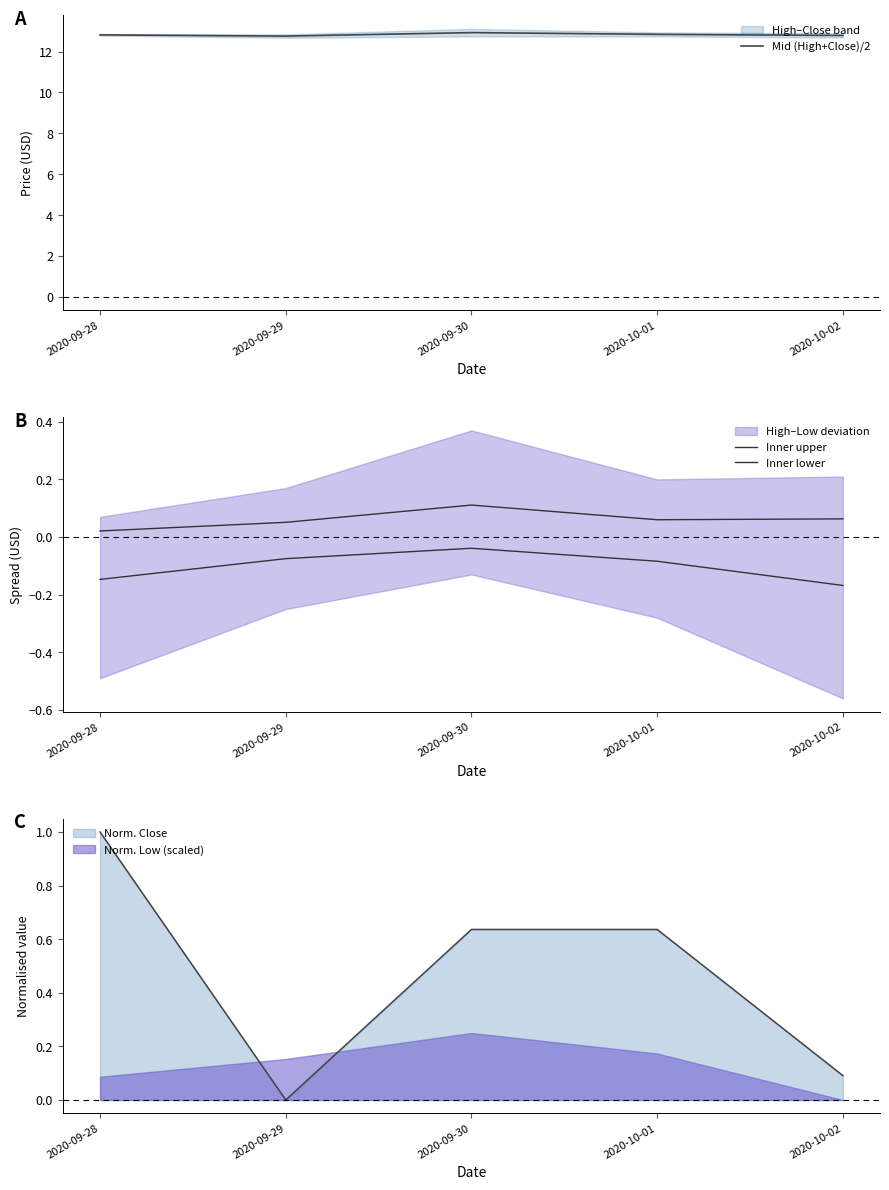

Reading left to right, what are all the values shown in this chart?

Mid (High+Close)/2: 12.8	12.8	12.9	12.8	12.8
Inner upper: 0.0	0.1	0.1	0.1	0.1
Inner lower: -0.1	-0.1	-0.0	-0.1	-0.2